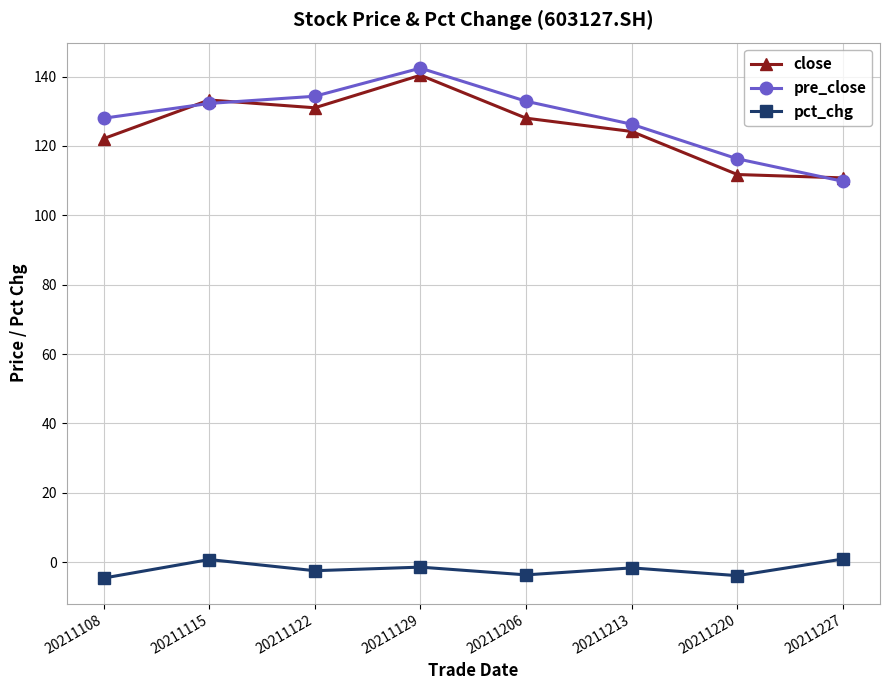

The close series shows 131.0 at 20211122. True or false?

True